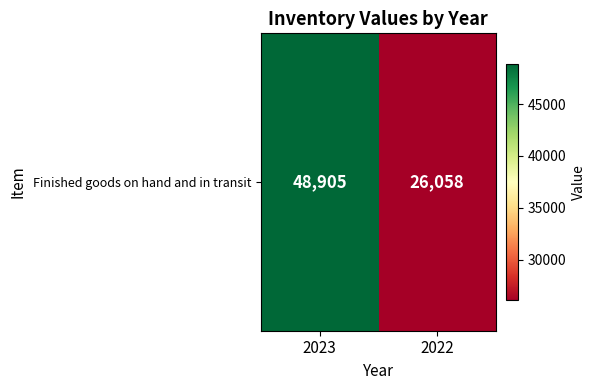

Reading right to left, transcribe all the data shown in this chart.

26058	48905